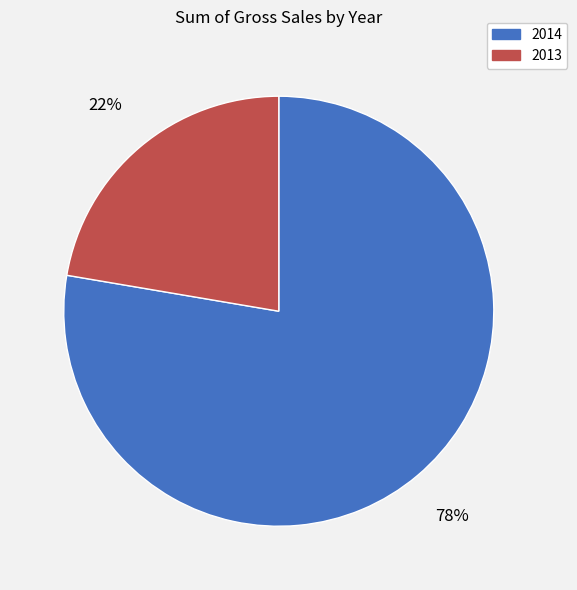

Does 2013 account for over 50% of the chart?

No